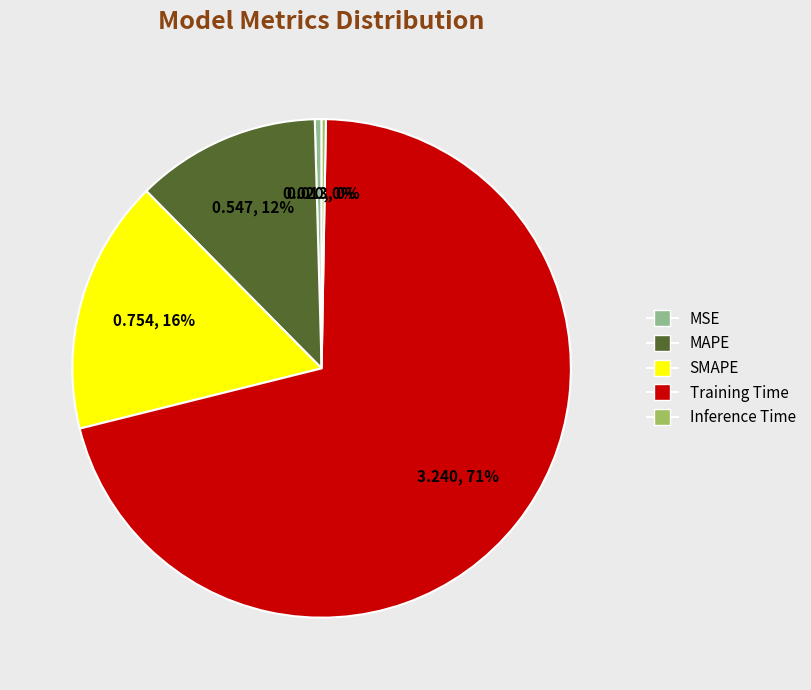

Combined, do Inference Time and SMAPE account for over 50%?

No